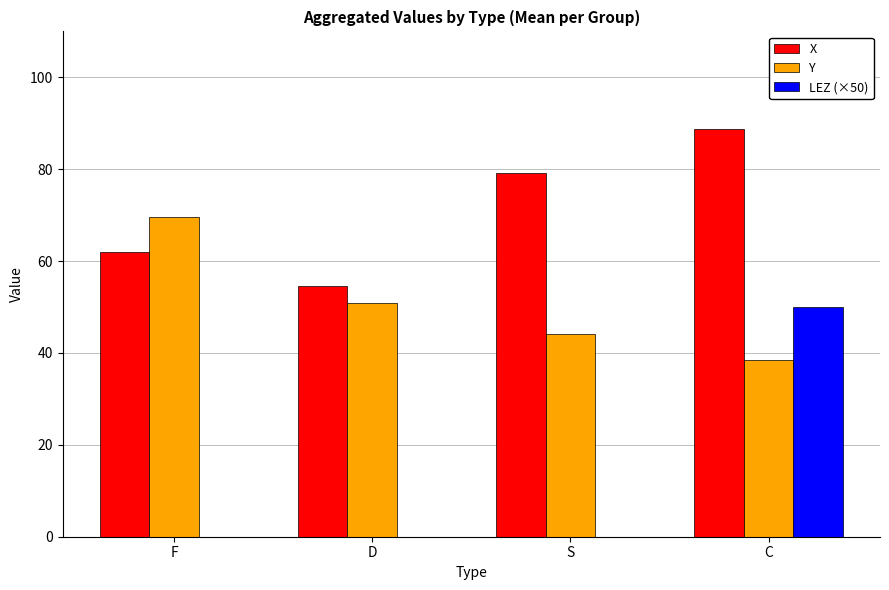

Is the value of X at D greater than the value of LEZ (×50) at D?

Yes